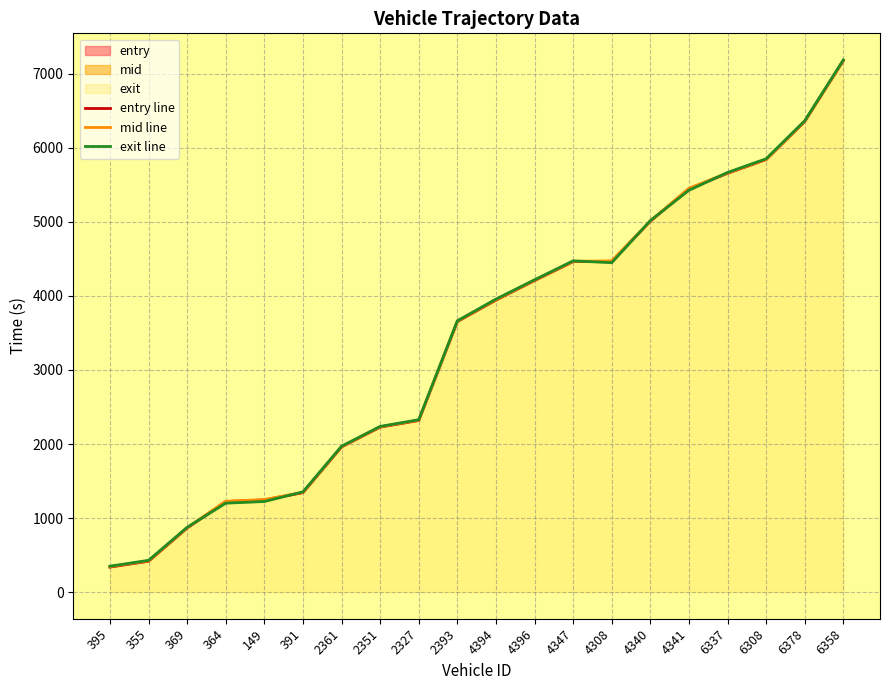

Reading left to right, what are all the values shown in this chart?

entry line: 338.2	417.2	865.8	1223.3	1245.0	1343.6	1961.4	2229.0	2318.2	3654.3	3944.6	4208.0	4464.2	4467.3	5009.6	5448.5	5656.6	5842.7	6357.6	7179.3
mid line: 344.2	423.2	870.6	1227.3	1249.5	1348.3	1966.1	2233.6	2323.2	3659.3	3950.5	4213.2	4469.1	4473.4	5013.6	5453.3	5661.5	5847.2	6362.0	7183.4
exit line: 350.0	429.4	875.3	1201.4	1223.9	1354.0	1970.6	2238.1	2328.2	3664.4	3957.4	4218.4	4473.9	4449.3	5017.6	5427.6	5667.8	5852.8	6366.5	7187.6